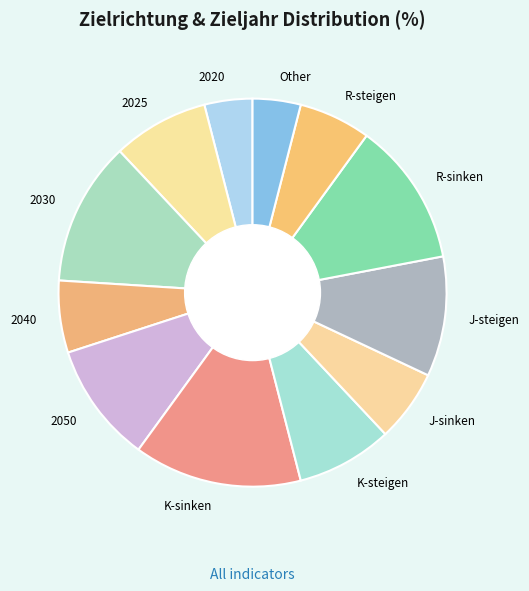

Combined, do K-steigen and 2020 account for over 50%?

No